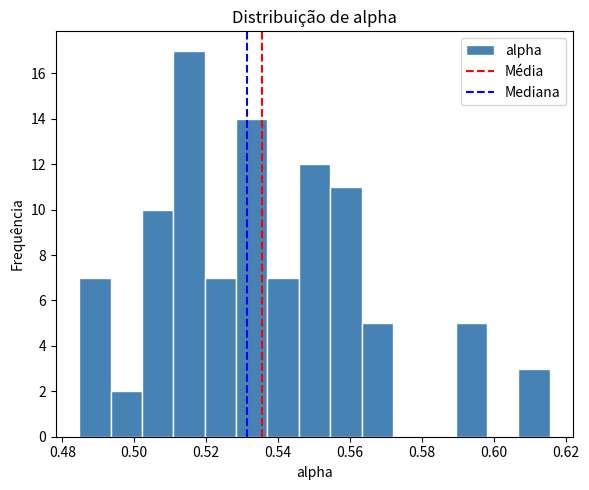

Reading left to right, transcribe this chart: for each bar, give the range it covers on the x-axis and its height. Neither the bar edges nor the heights are printed on the chart, so give them approximately, as read against the axes.

0.484 to 0.494: 7
0.494 to 0.502: 2
0.502 to 0.510: 10
0.510 to 0.520: 17
0.520 to 0.528: 7
0.528 to 0.538: 14
0.538 to 0.546: 7
0.546 to 0.554: 12
0.554 to 0.564: 11
0.564 to 0.572: 5
0.572 to 0.580: 0
0.580 to 0.590: 0
0.590 to 0.598: 5
0.598 to 0.606: 0
0.606 to 0.616: 3